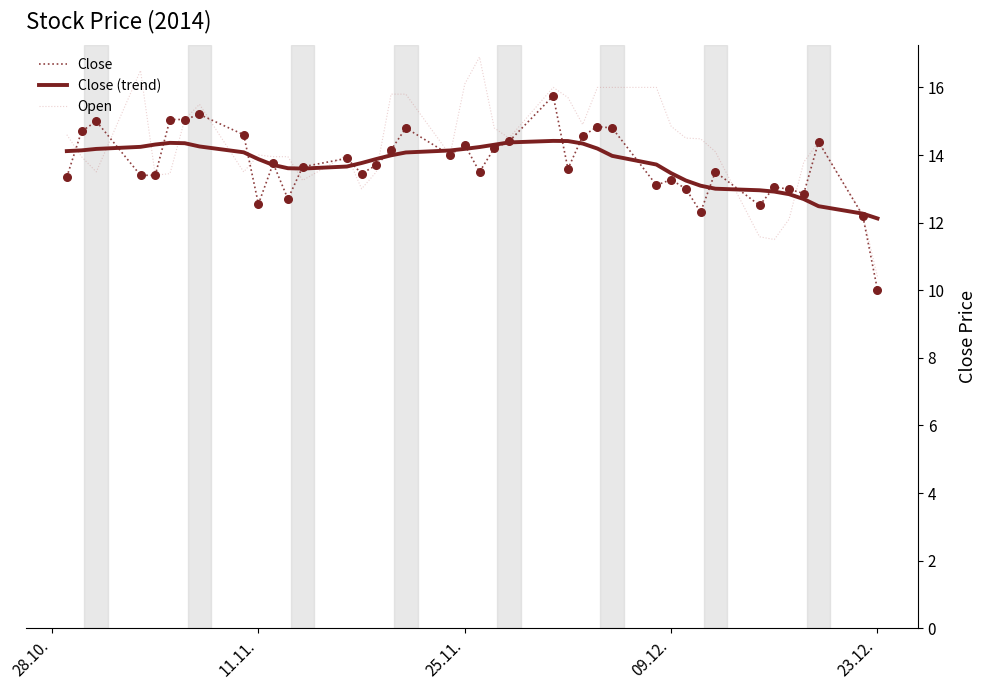

Which series has the largest total across all categories?

Open